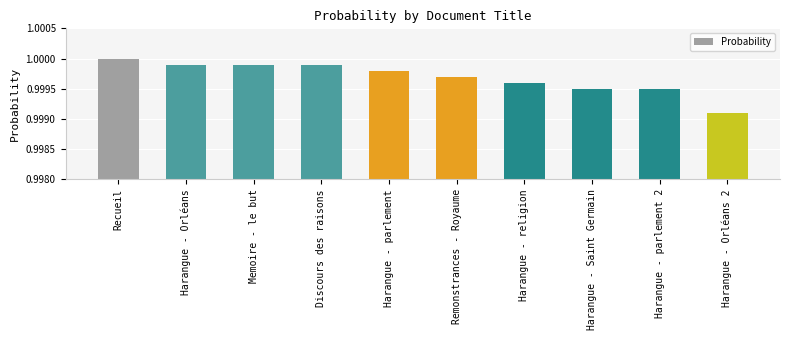

The value at Discours des raisons is 0.6. True or false?

False